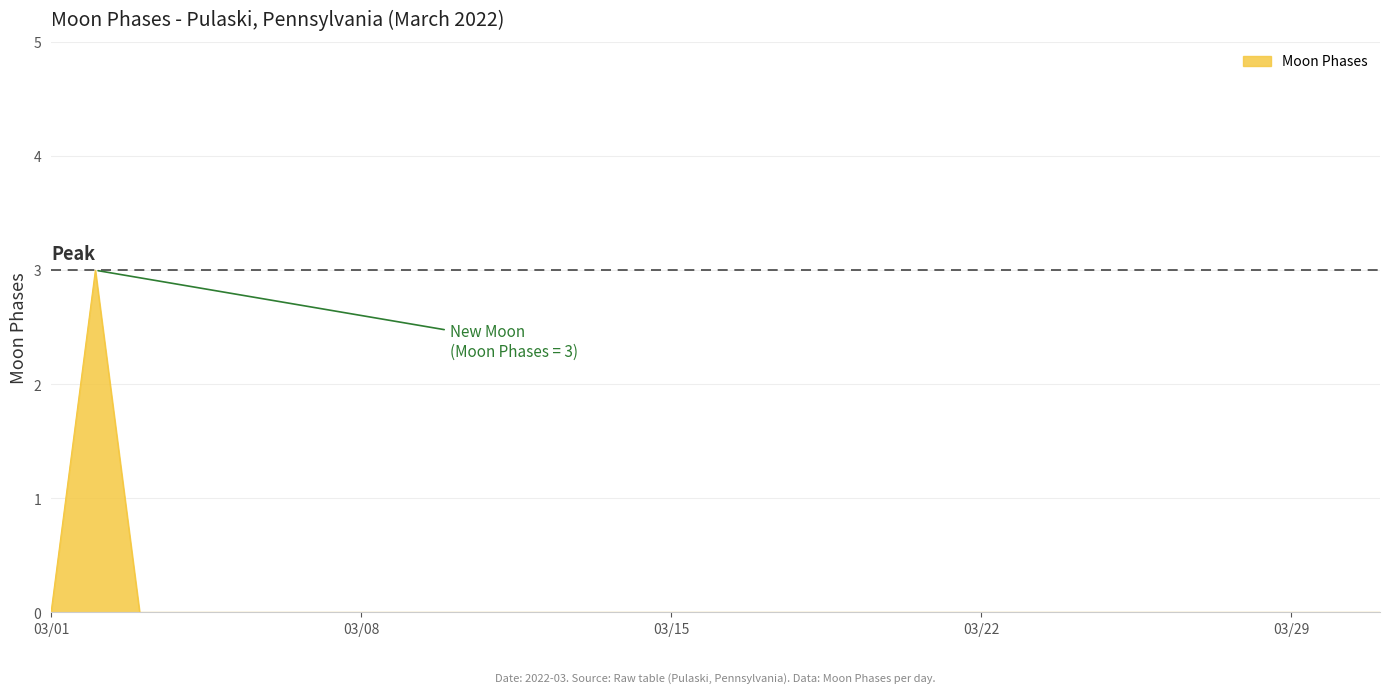

What is the difference between the maximum and minimum values?

3